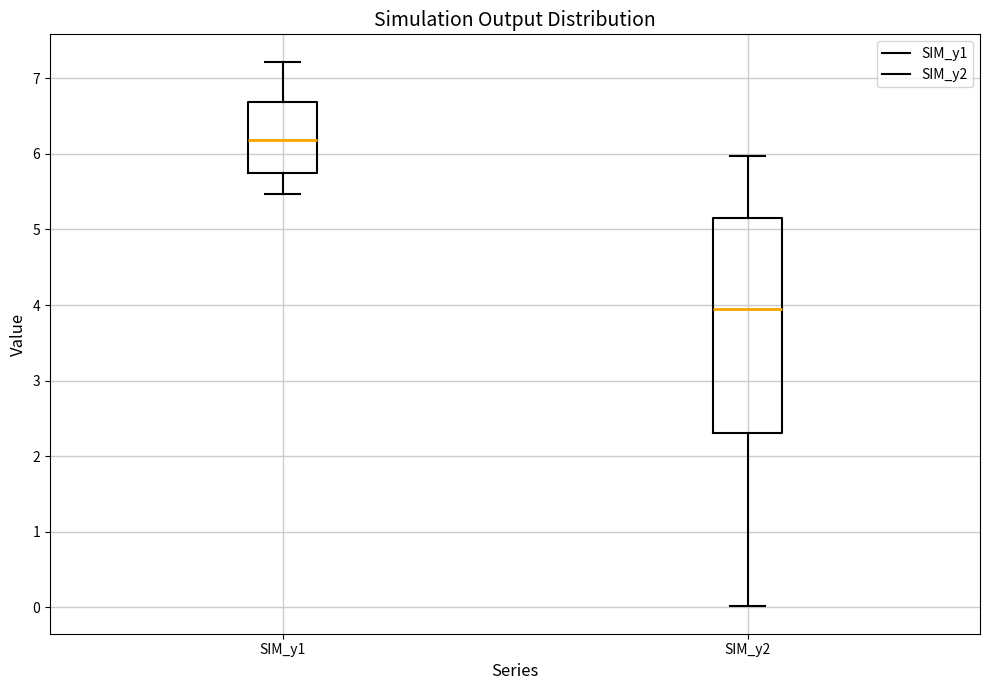

Where does the lower whisker of the box for SIM_y2 end on the y-axis? The values are not printed on the chart, so give them approximately, as read against the axis.

0.0